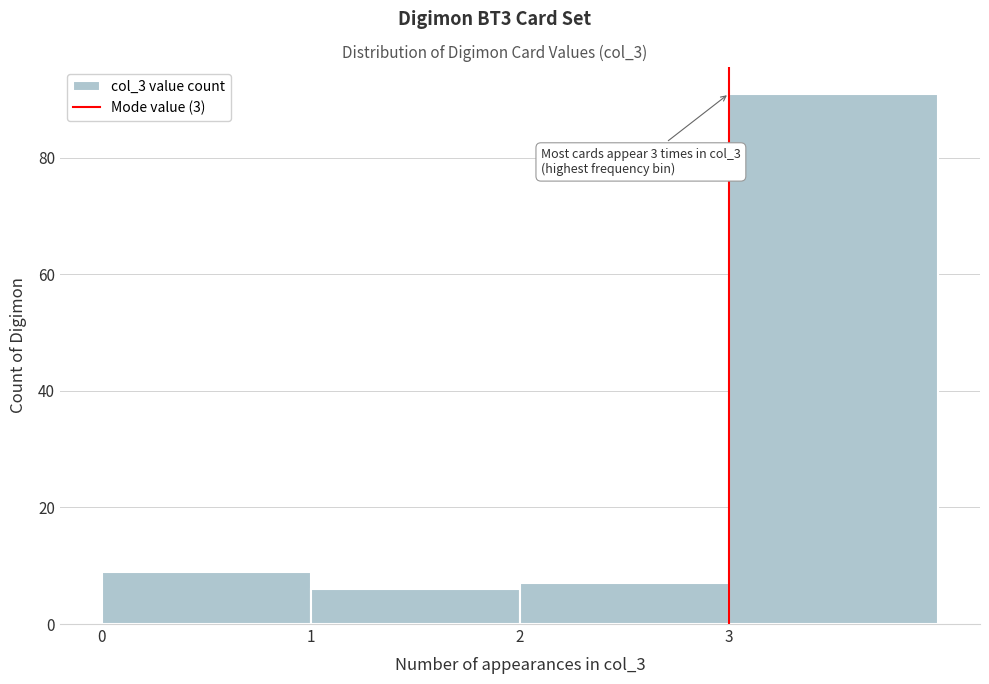

Over which range of the x-axis is the bar tallest?

3 to 4